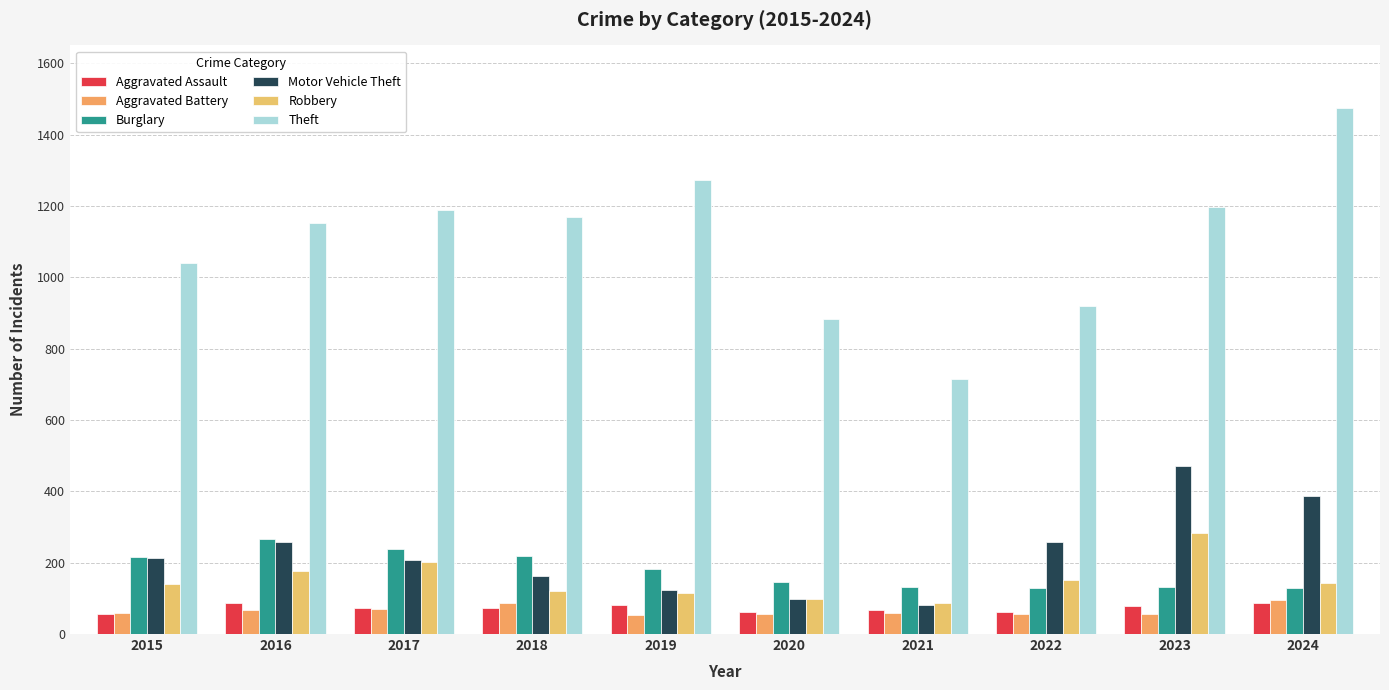

Read the Aggravated Battery value at 2018, to the nearest 5.

85